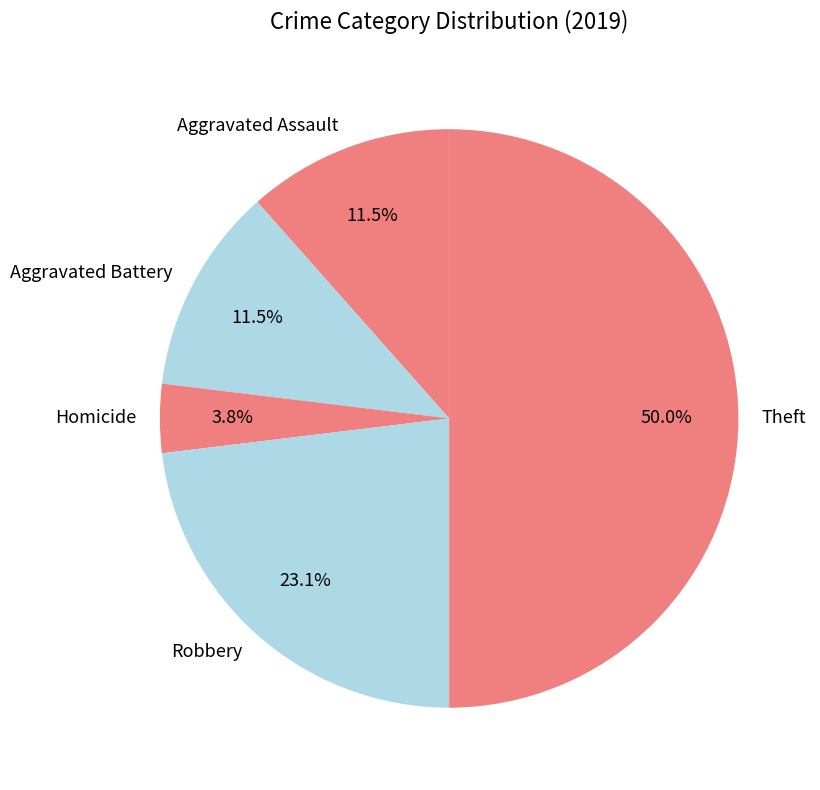

Approximately how many times larger is the value at Theft compared to Robbery?

2.2